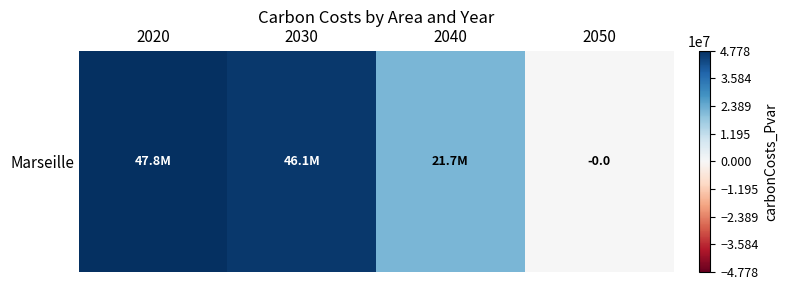

At which label is the value closest to 23892290?

2040